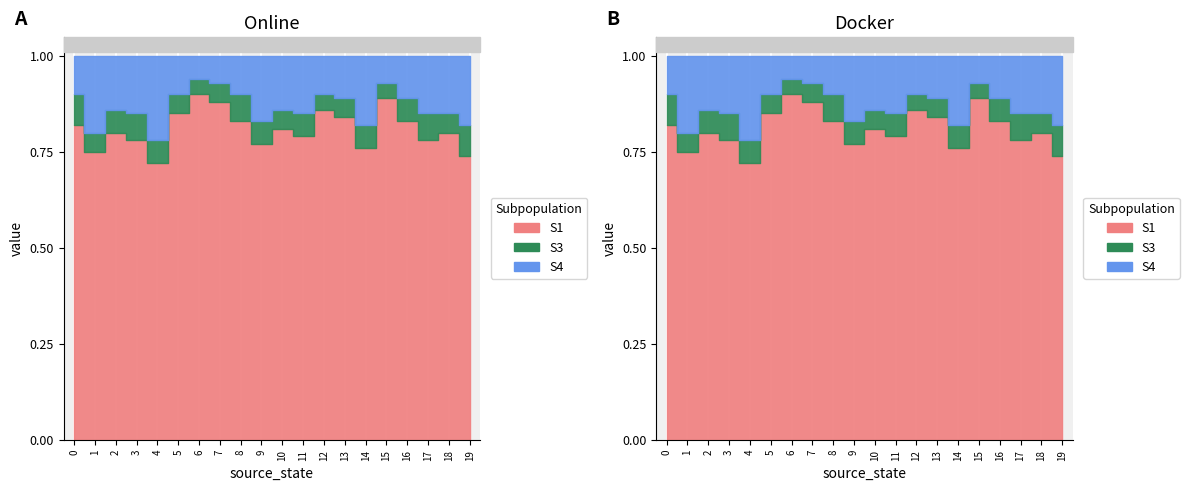

True or false: S3 has more than 2 interior local peaks.

True